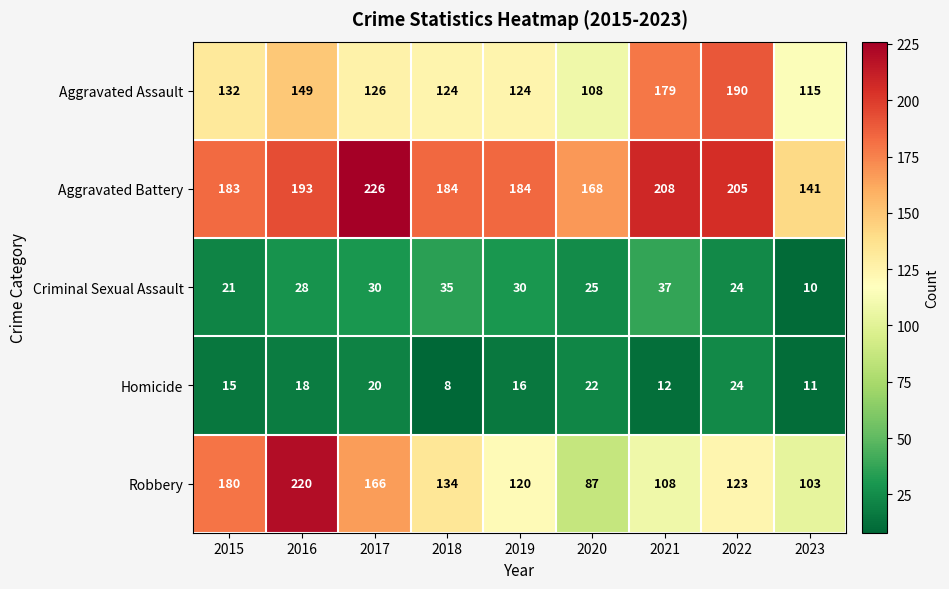

Which series has the largest total across all categories?

Aggravated Battery